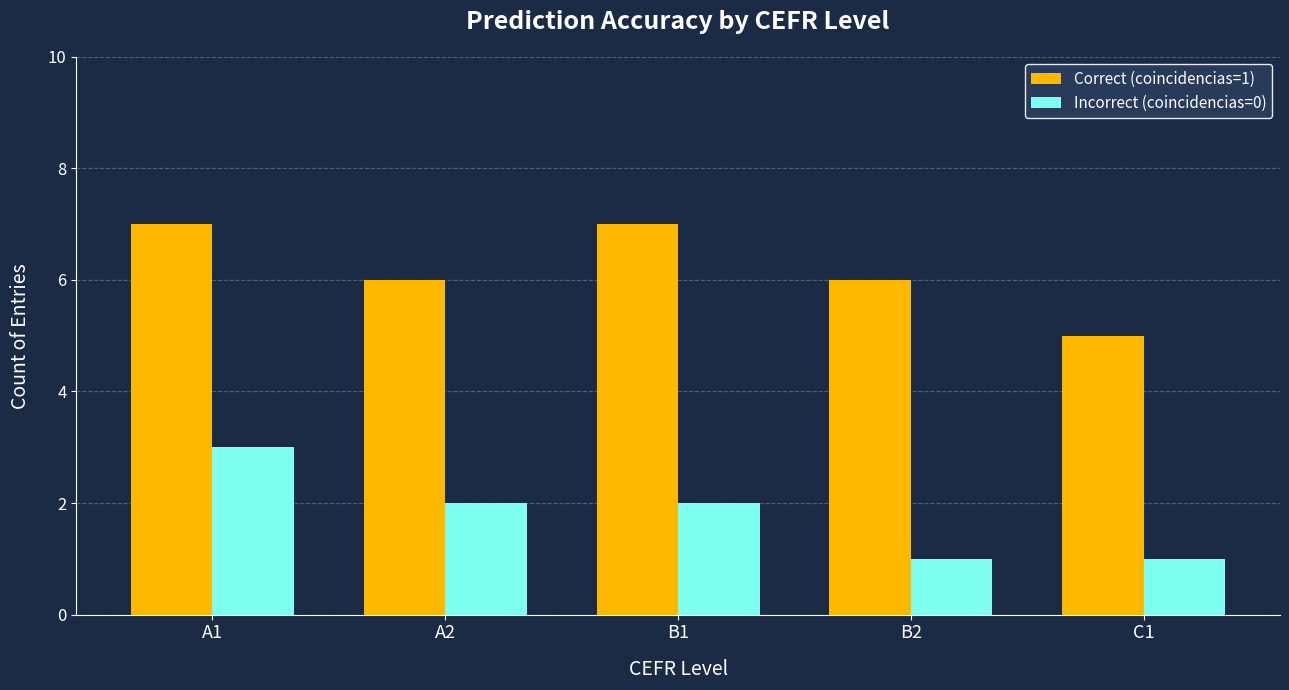

What is the sum of all Incorrect (coincidencias=0) values?

9